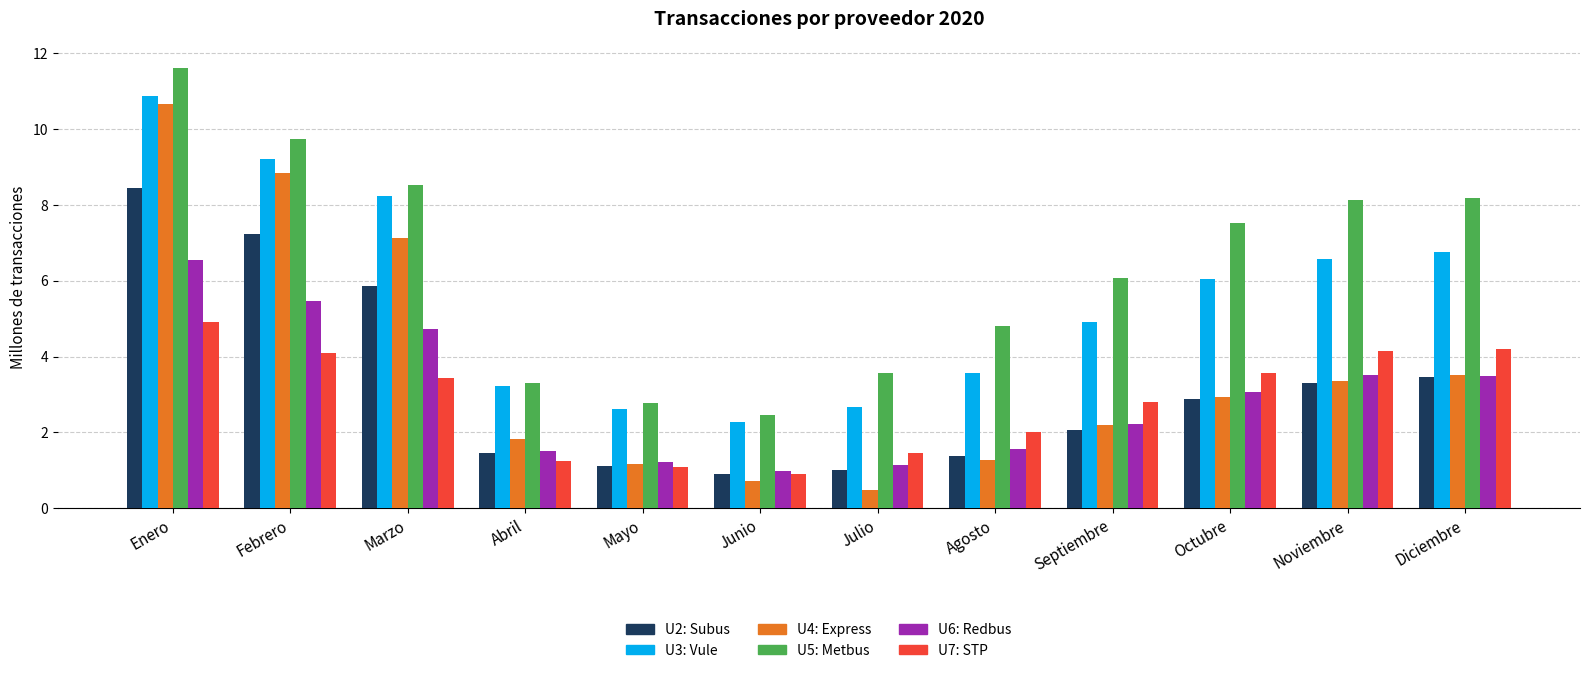

How many categories are shown in the chart?

12